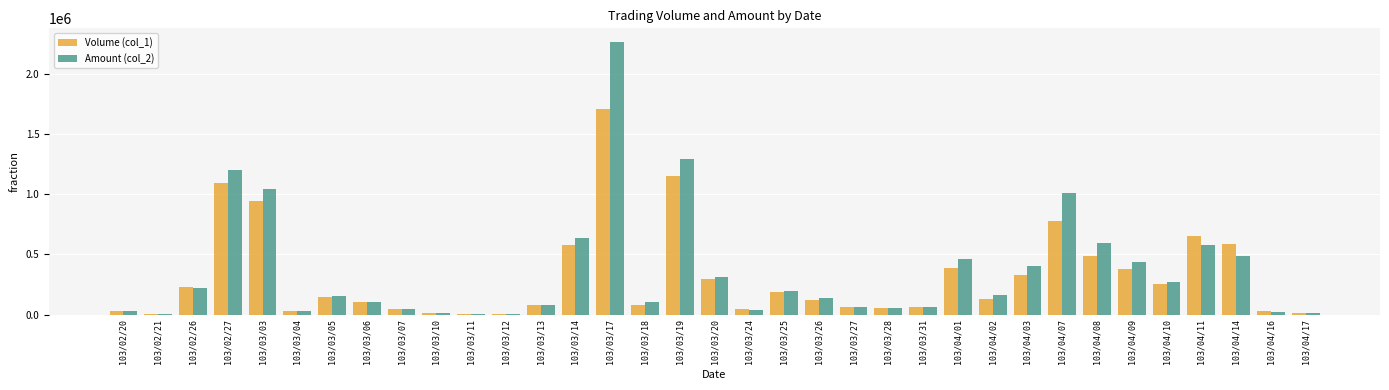

True or false: Amount (col_2) has a value of 4650 at 103/03/12.

True